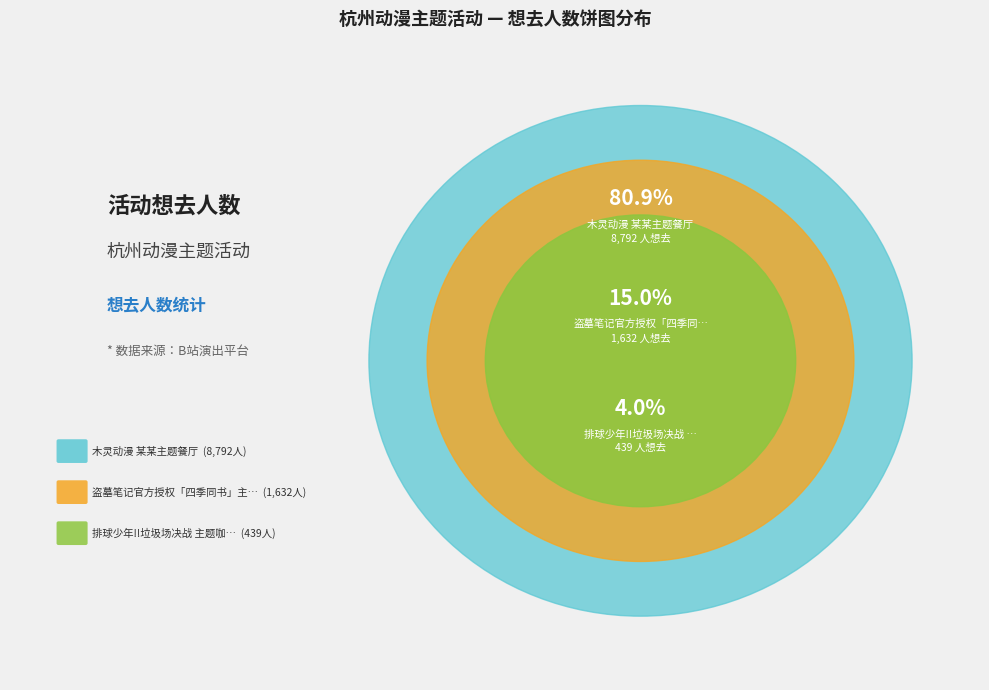

What is the change in value from 杭州·木灵动漫 某某主题餐厅 to 杭州·盗墓笔记官方授权「四季同书」主题店?

-7160